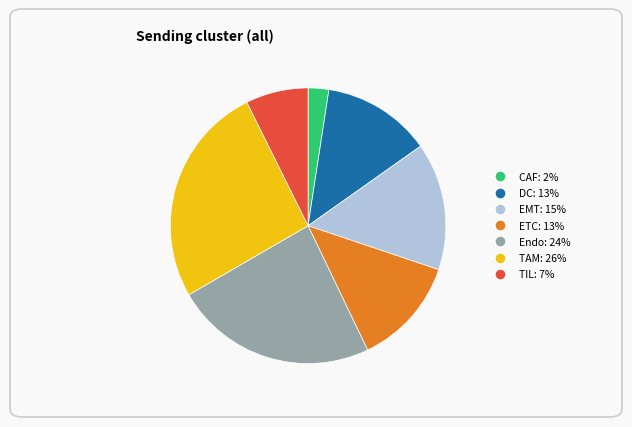

Which slice is the smallest?

CAF